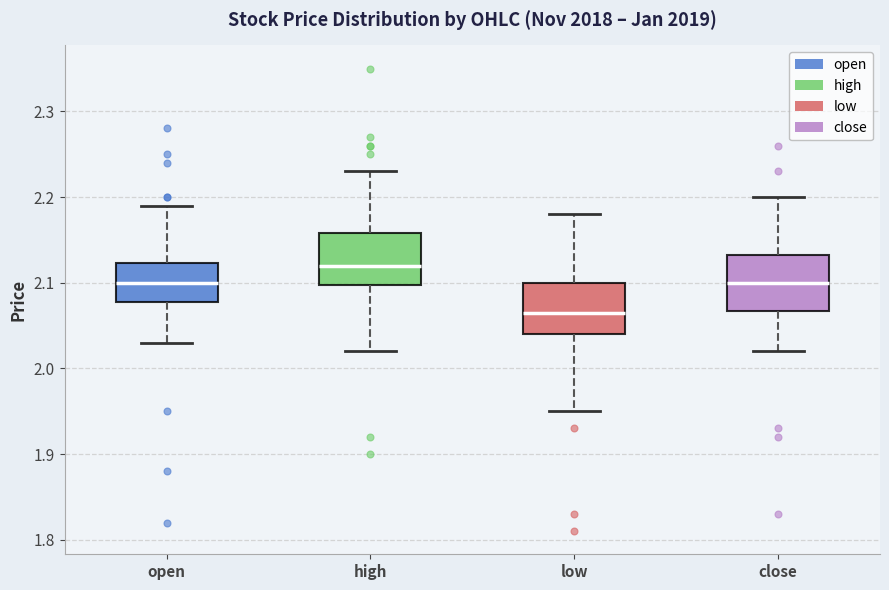

Reading left to right, transcribe this box plot: for each box, give where its median line is, the range the box spans, and where its two whiskers end, as read against the y-axis. The values are not printed on the chart, so give them approximately, as read against the axis.

open: median 2.10, box 2.08 to 2.12, whiskers 2.03 to 2.19
high: median 2.12, box 2.10 to 2.16, whiskers 2.02 to 2.23
low: median 2.07, box 2.04 to 2.10, whiskers 1.95 to 2.18
close: median 2.10, box 2.07 to 2.13, whiskers 2.02 to 2.20